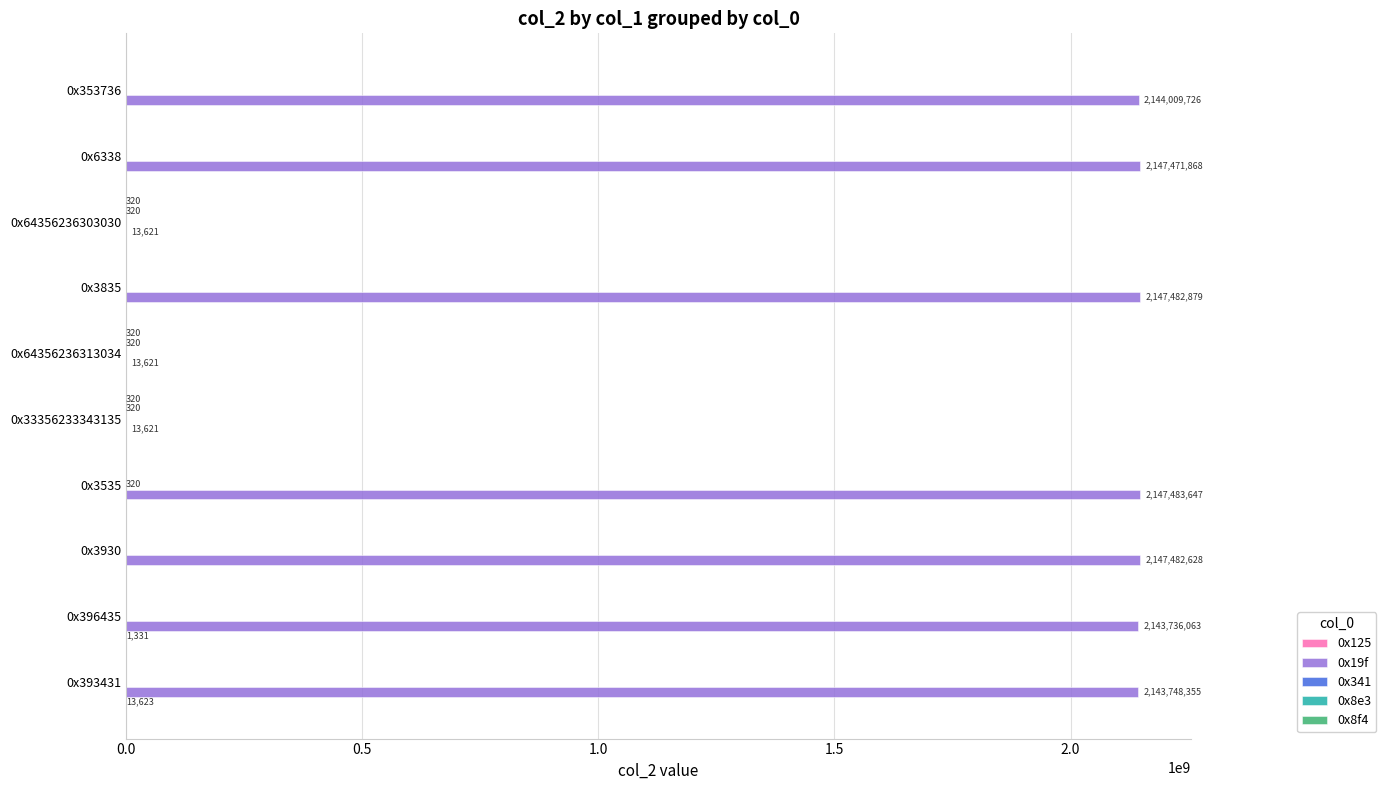

How many distinct data groups are displayed?

5